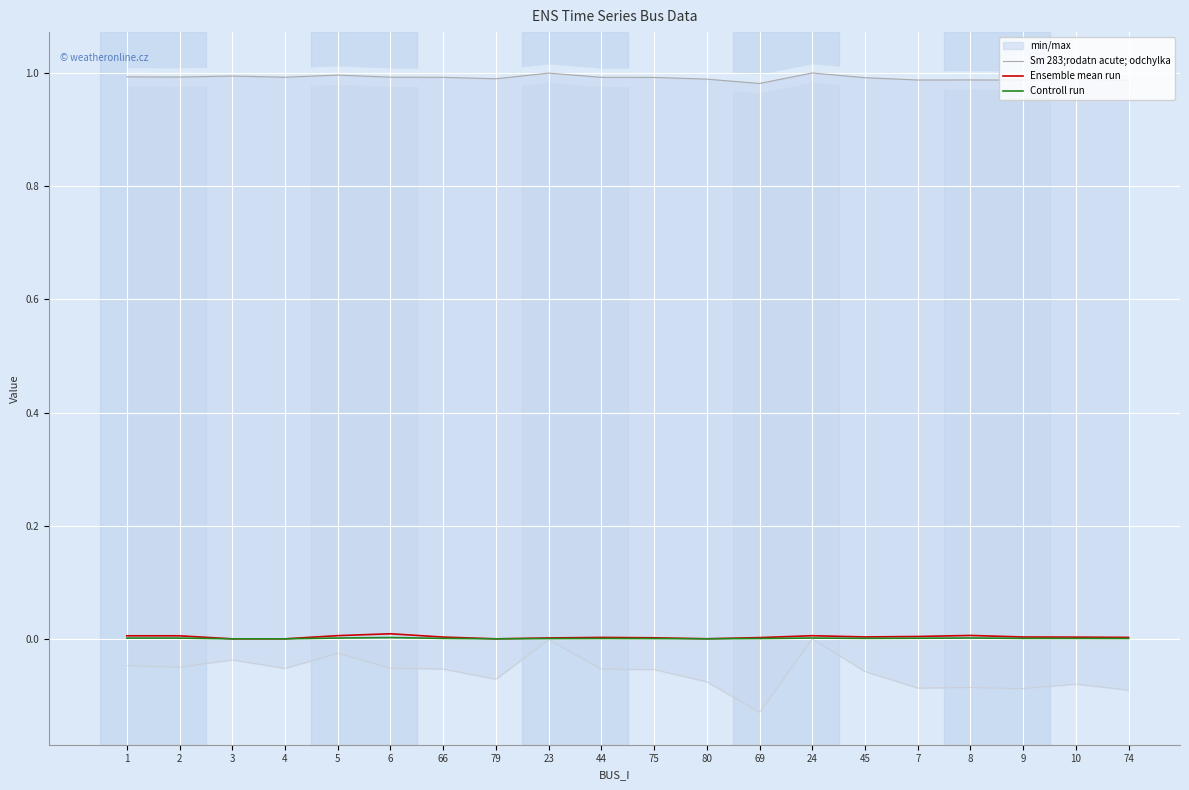

At 7, list the series in order from largest to smallest.

Sm 283;rodatn acute; odchylka, Ensemble mean run, Controll run